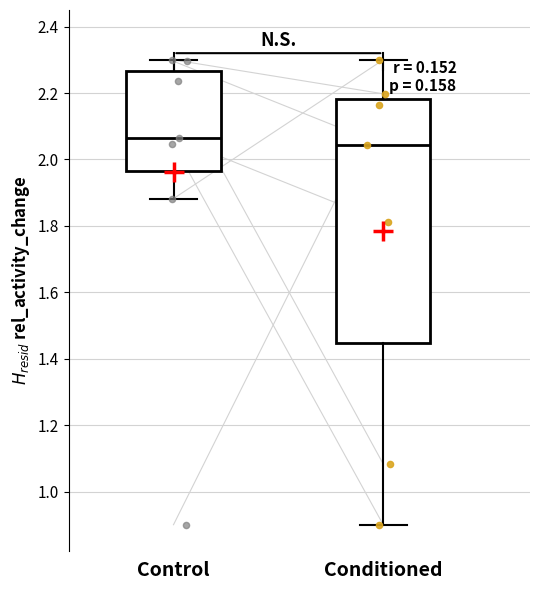

Which box has the highest median line?

Control